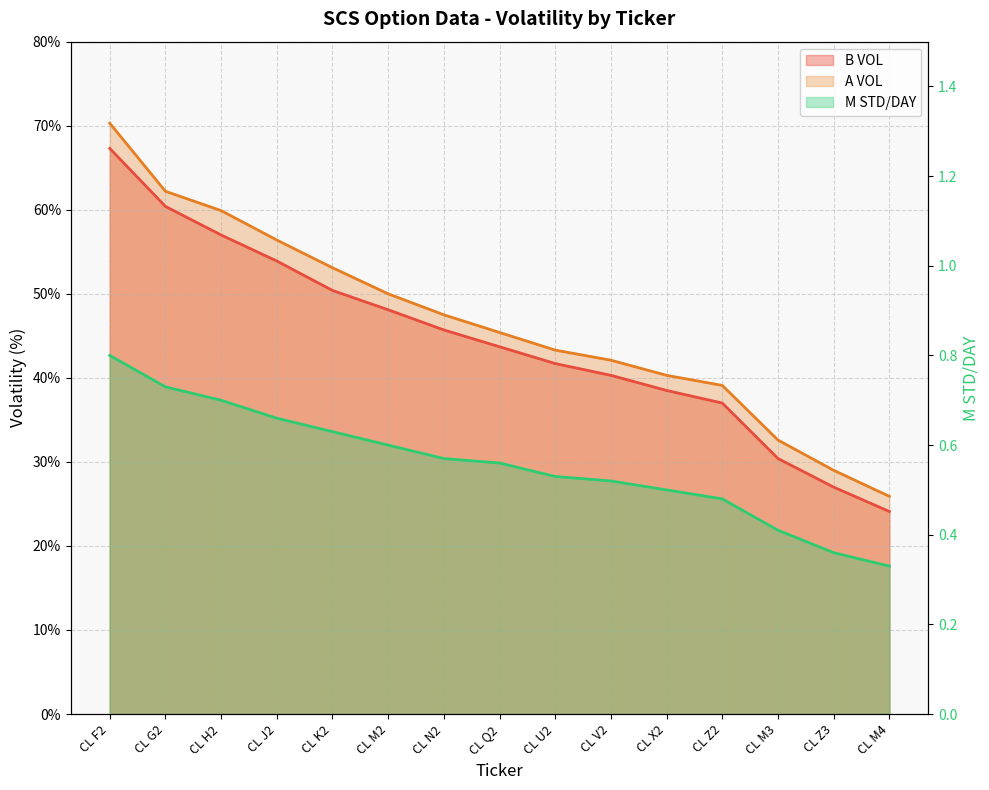

The value of B VOL at CL N2 is 20.5. True or false?

False